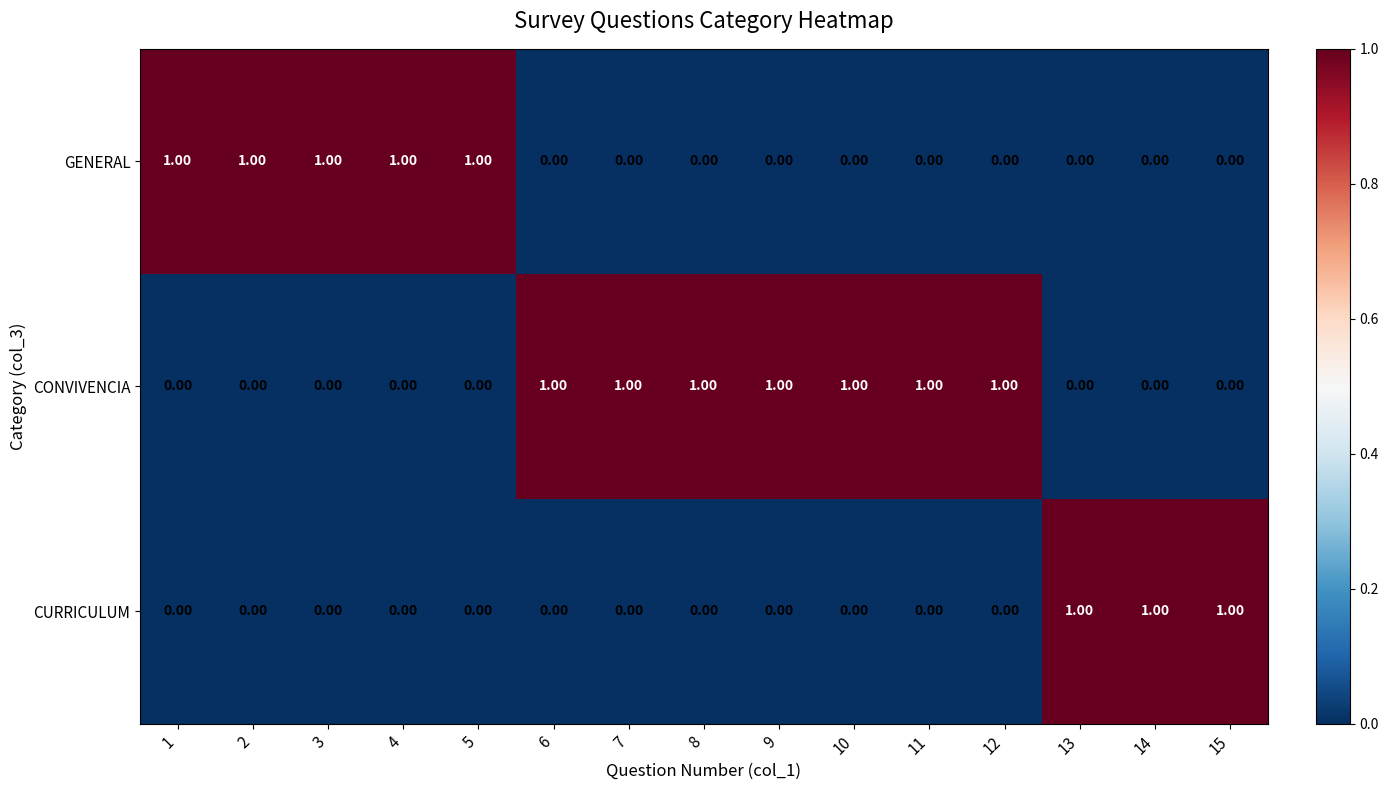

Which series has the largest total across all categories?

CONVIVENCIA